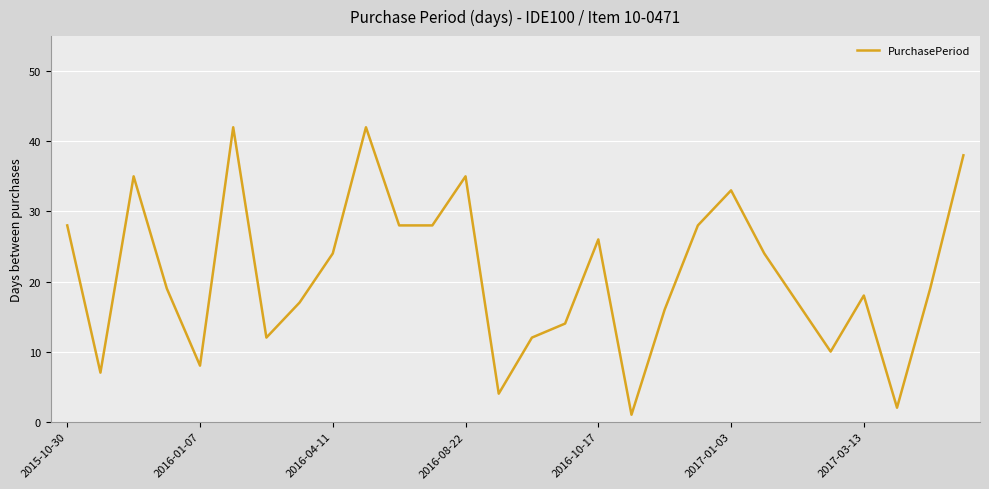

What is the greatest value displayed?

42